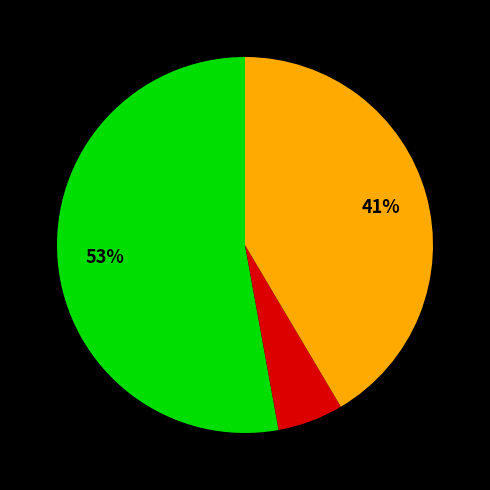

Does any single category account for the majority?

Yes